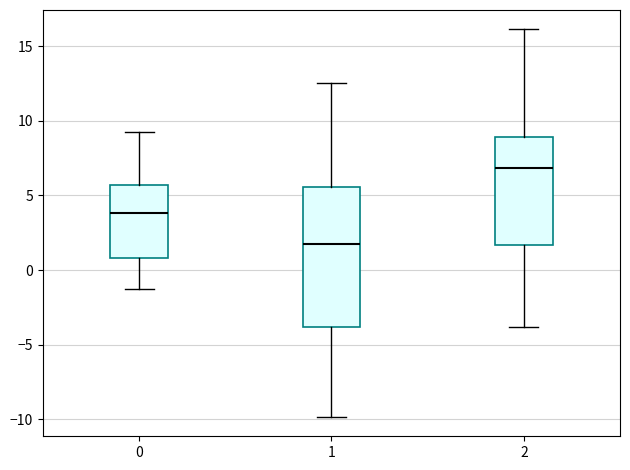

Where does the upper whisker of the box at x = 0 end on the y-axis? The values are not printed on the chart, so give them approximately, as read against the axis.

9.5